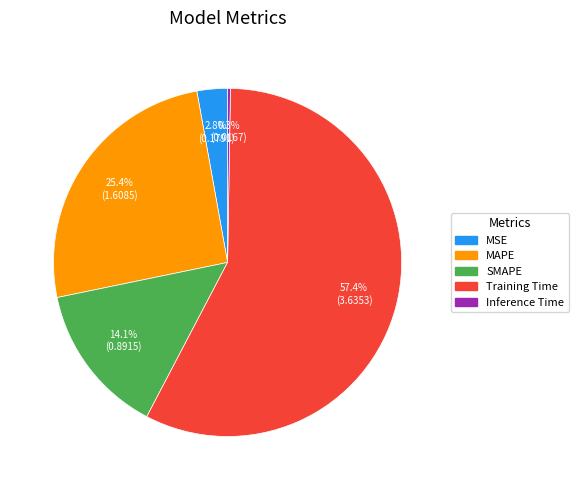

Which has a higher value, MAPE or Training Time?

Training Time